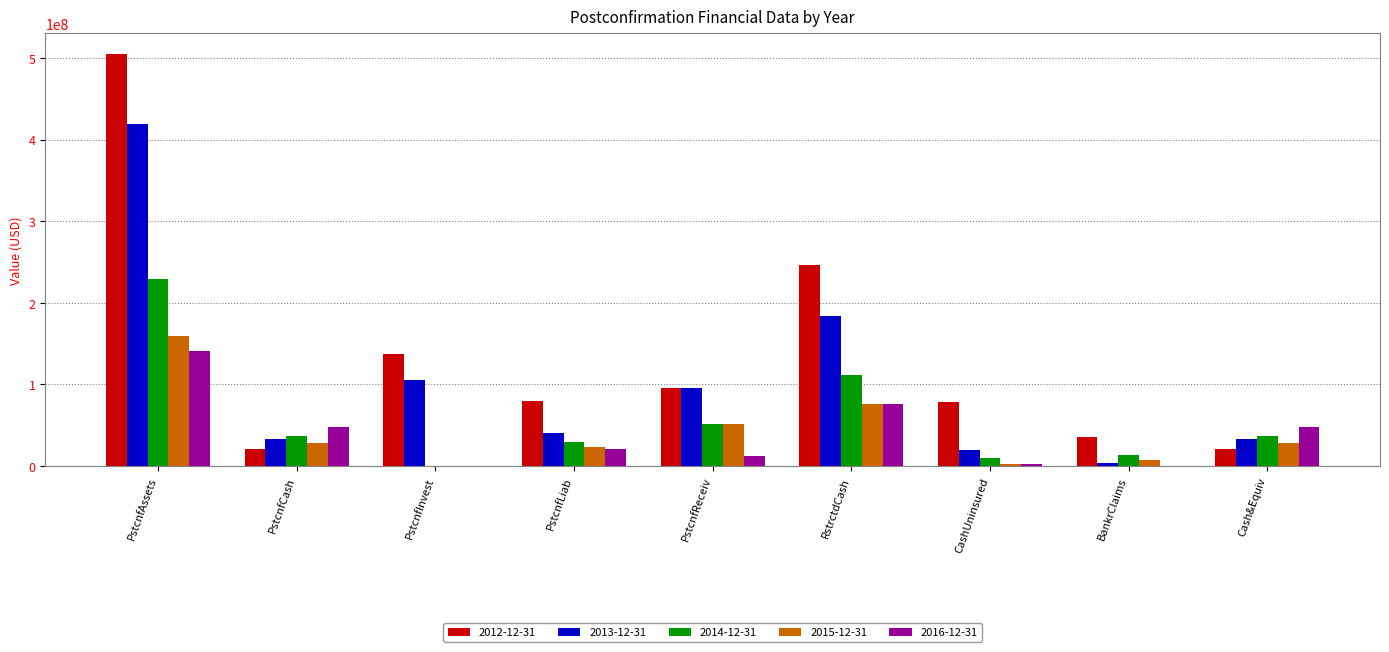

True or false: 2013-12-31 has a value of 419698000 at PstcnfAssets.

True